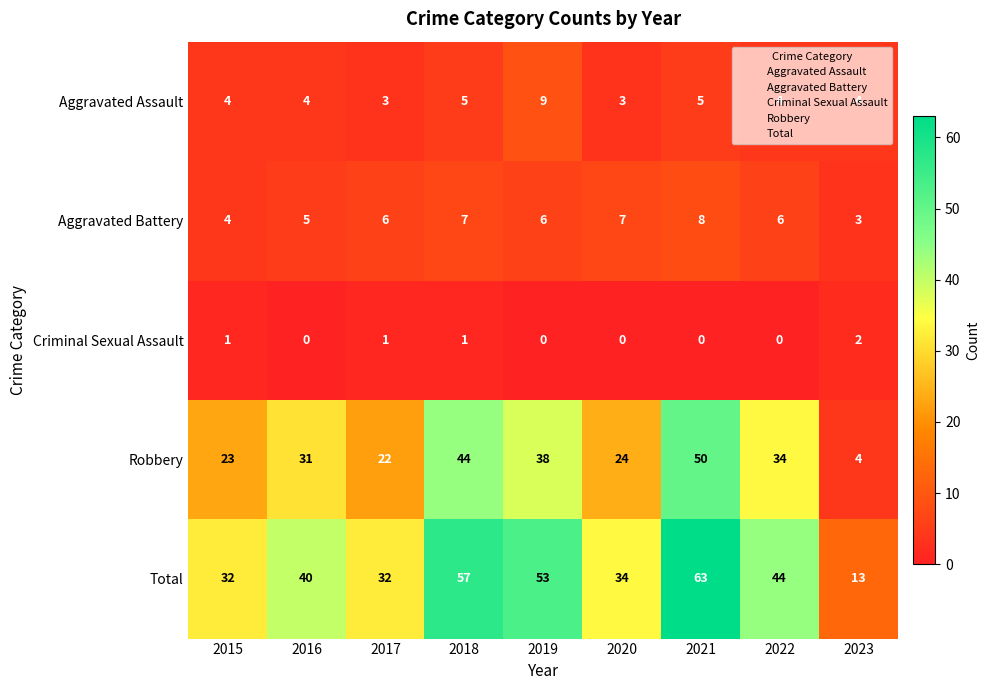

What is the sum of the Aggravated Assault values at 2015 and 2016?

8